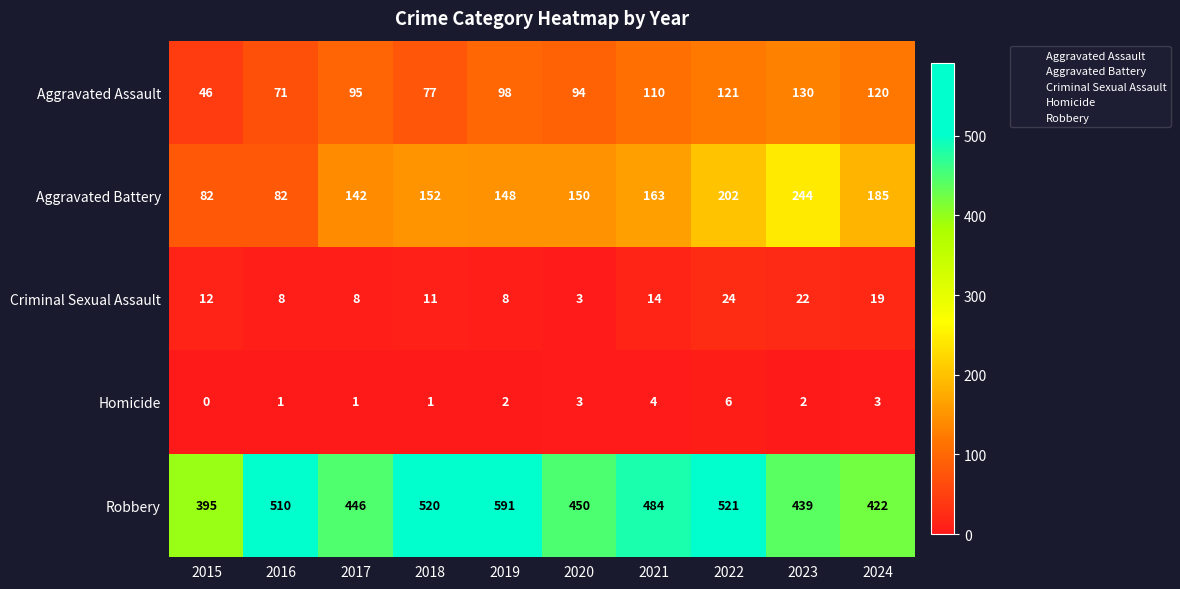

What is the difference between the maximum and minimum values in the Aggravated Battery series?

162